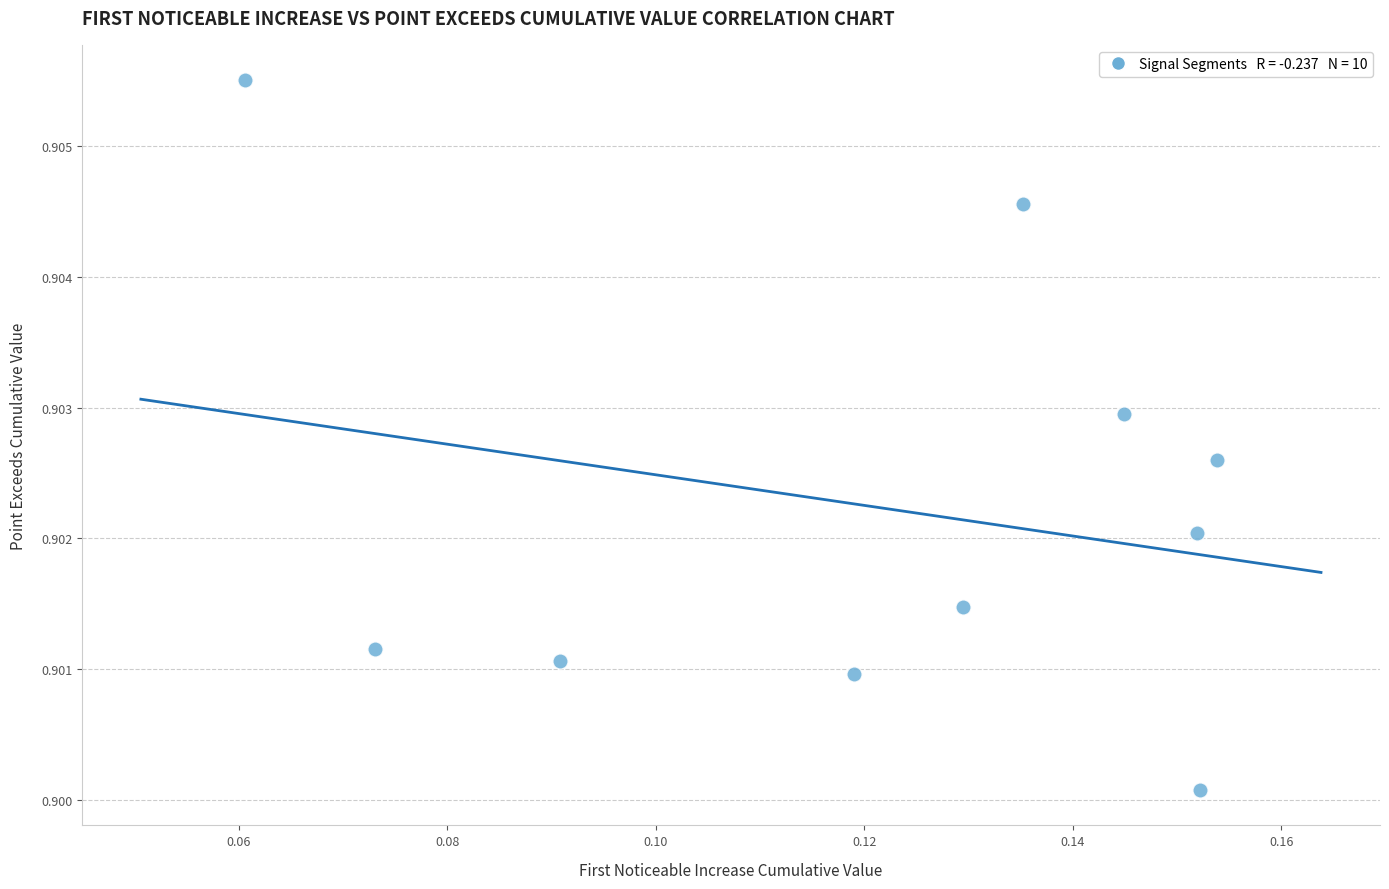

How many points are shown in the scatter plot?

10